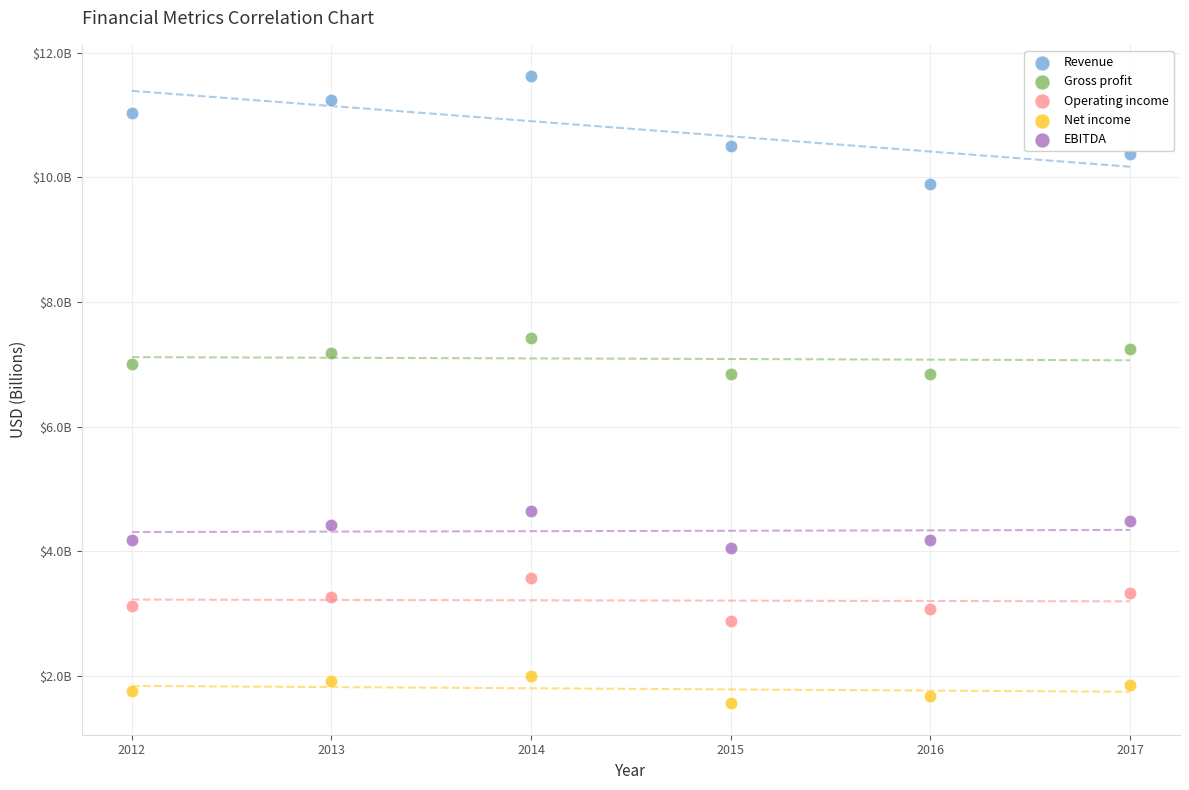

Which series reaches the maximum Y coordinate?

Revenue